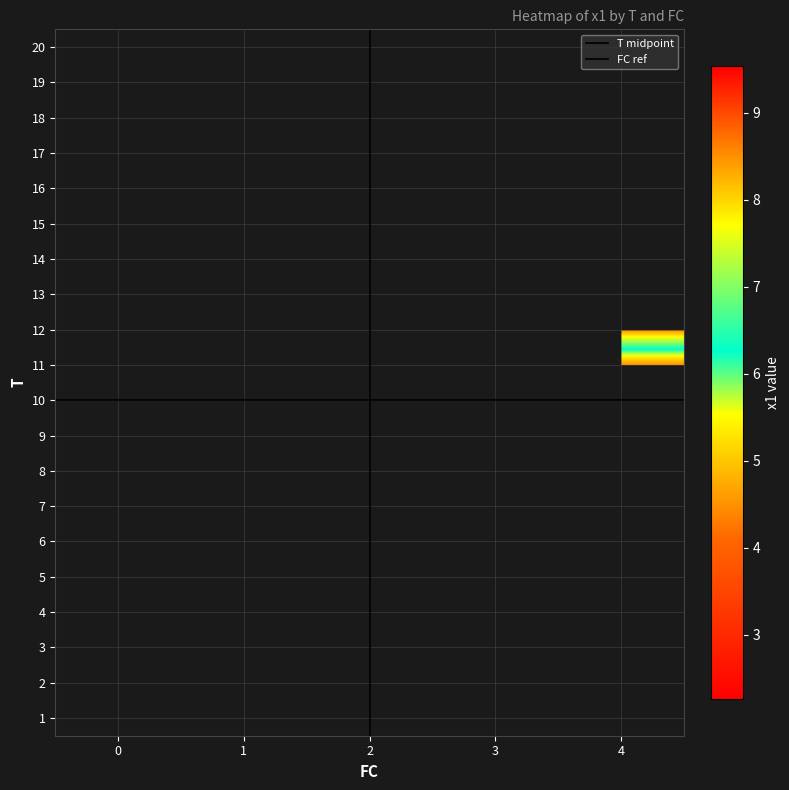

How many distinct data groups are displayed?

2